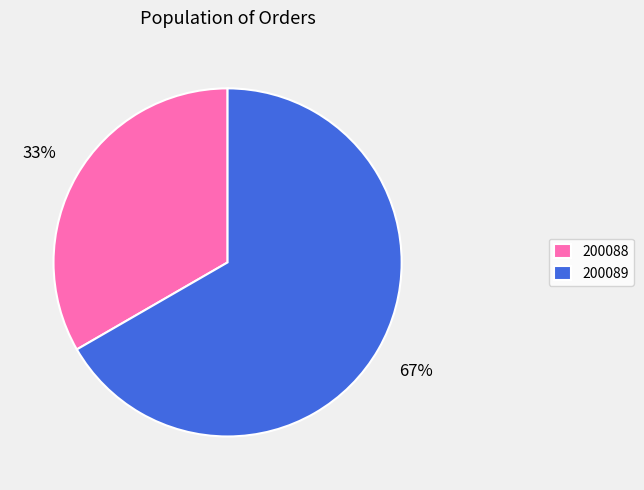

Which category has the smallest portion of the pie?

200088